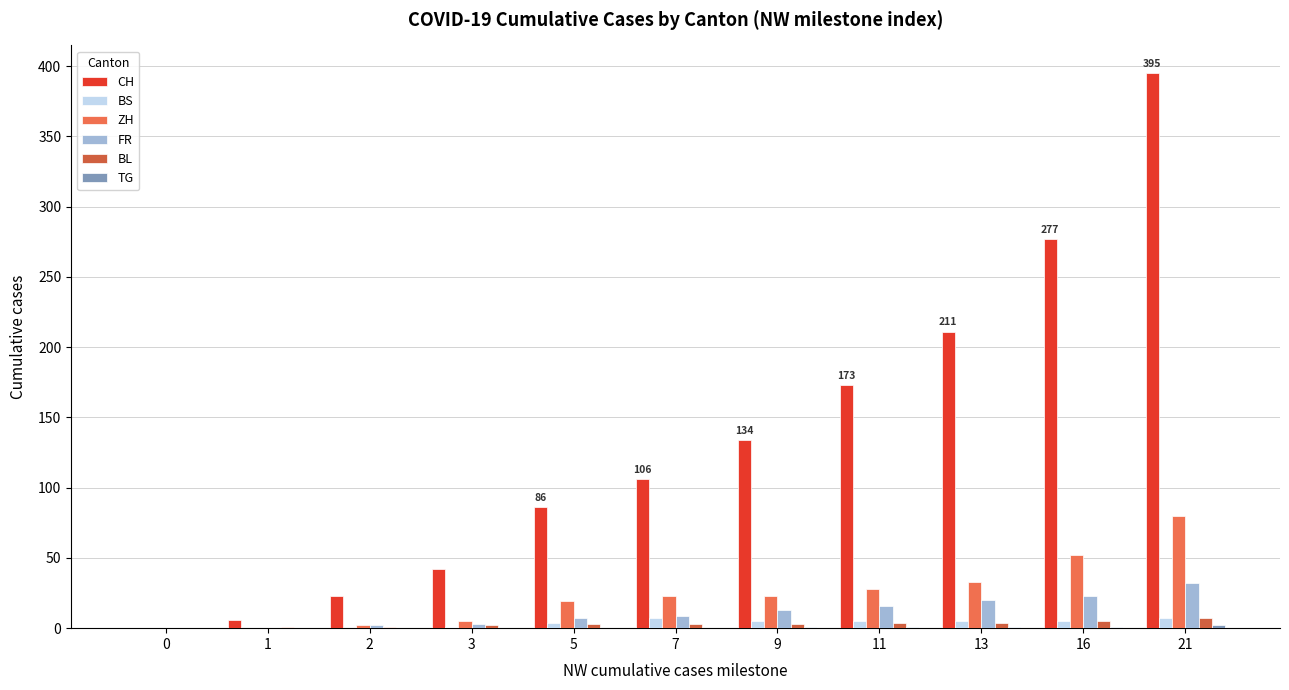

At which label does BL first exceed 3?

11